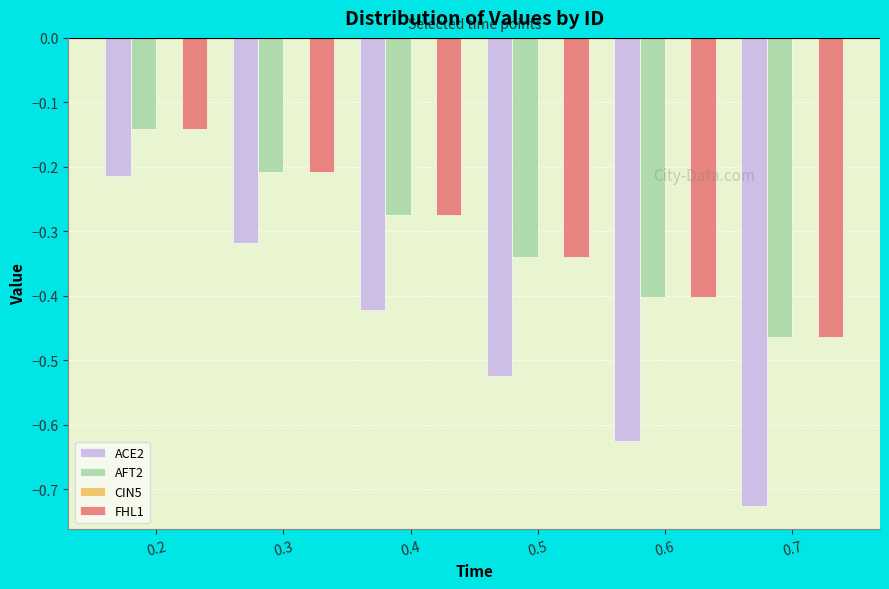

Which series has the largest range (max minus min)?

ACE2